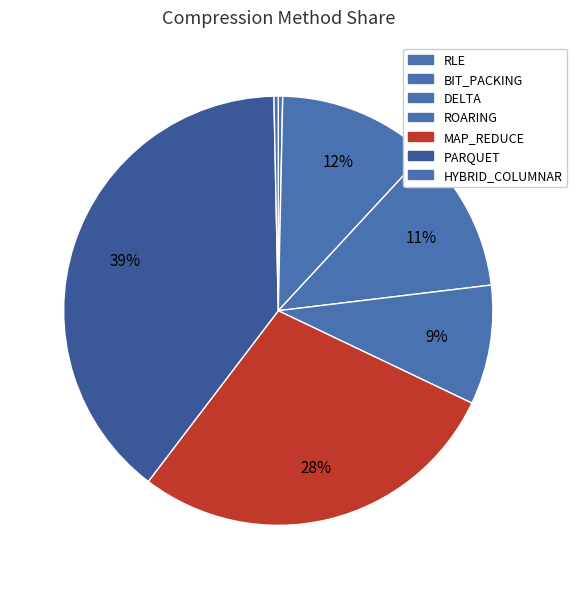

To the nearest percent, what is the average slice percentage?

14%